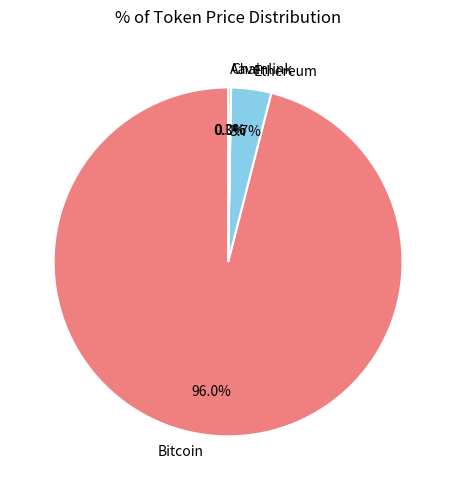

Which has a higher value, Bitcoin or Ethereum?

Bitcoin